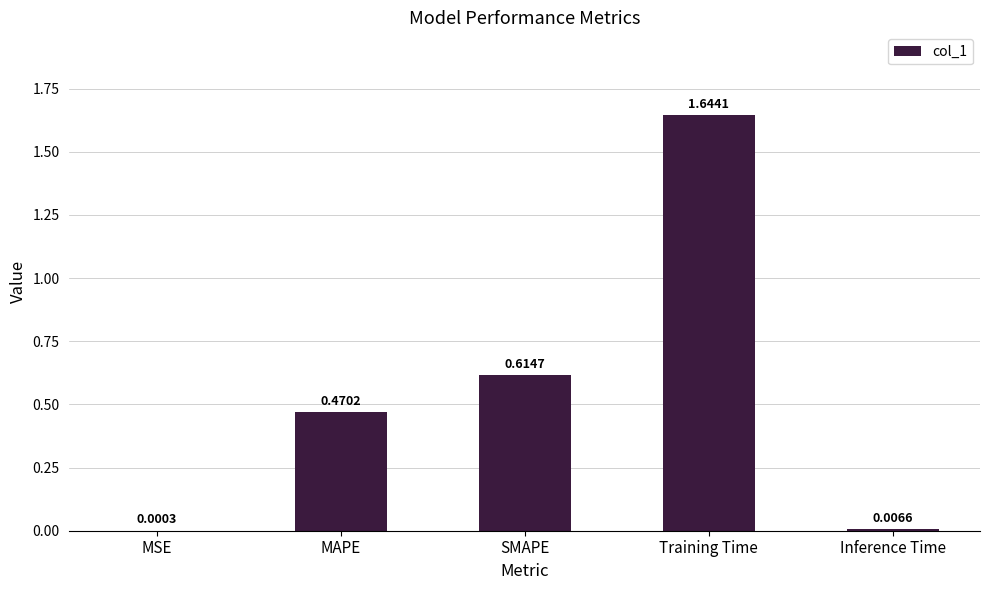

Which category has the highest value across all series?

Training Time